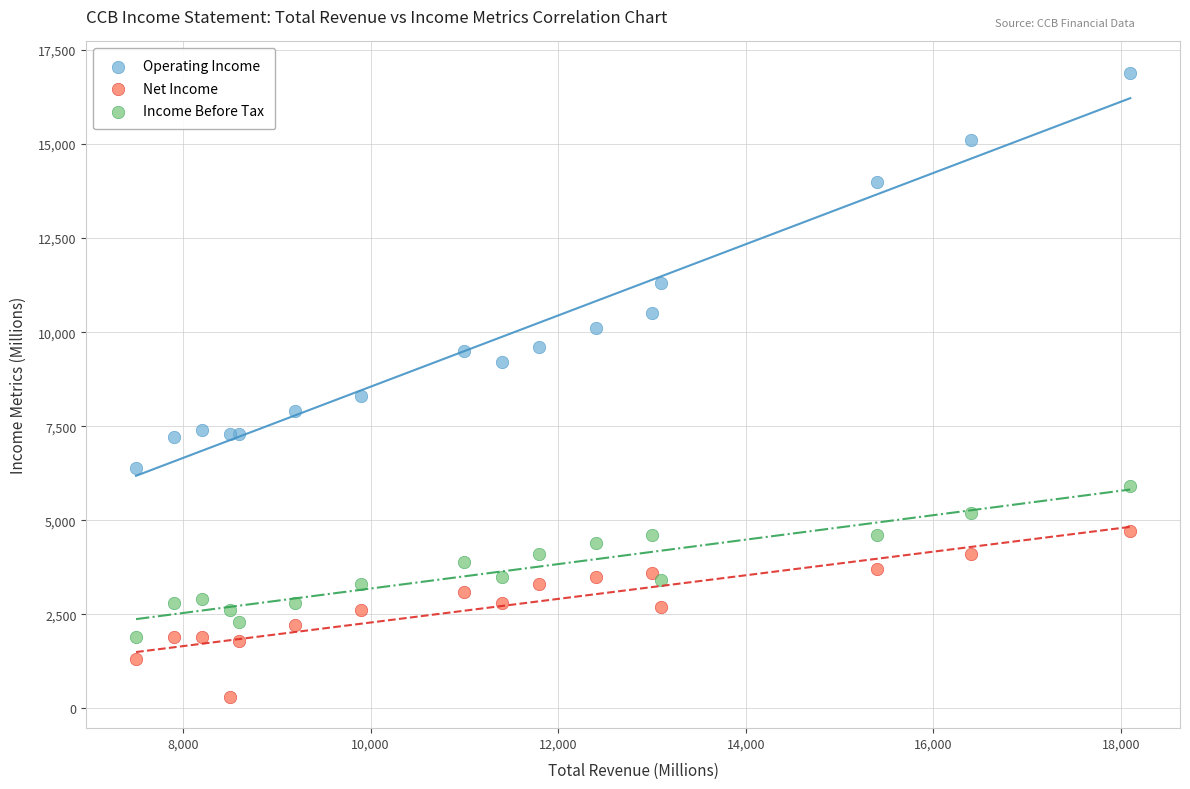

In the Operating Income series, what Y value is closest to 11650?

11300